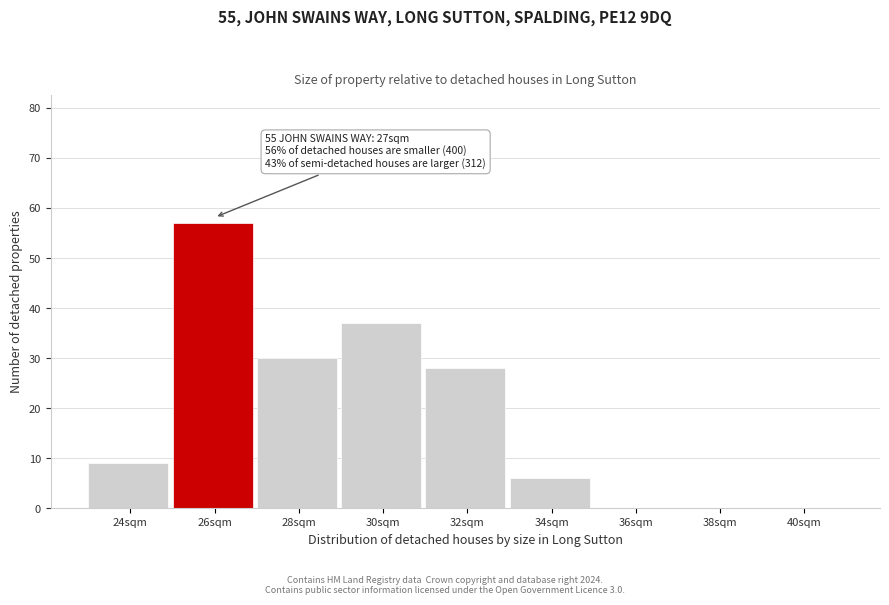

Reading left to right, extract all data points from this chart.

24sqm=9	26sqm=57	28sqm=30	30sqm=37	32sqm=28	34sqm=6	36sqm=0	38sqm=0	40sqm=0